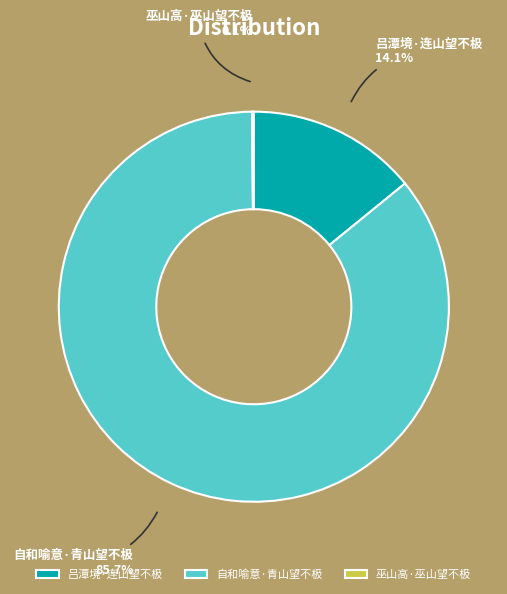

What percentage is the 自和喻意·青山望不极 slice, to the nearest percent?

86%